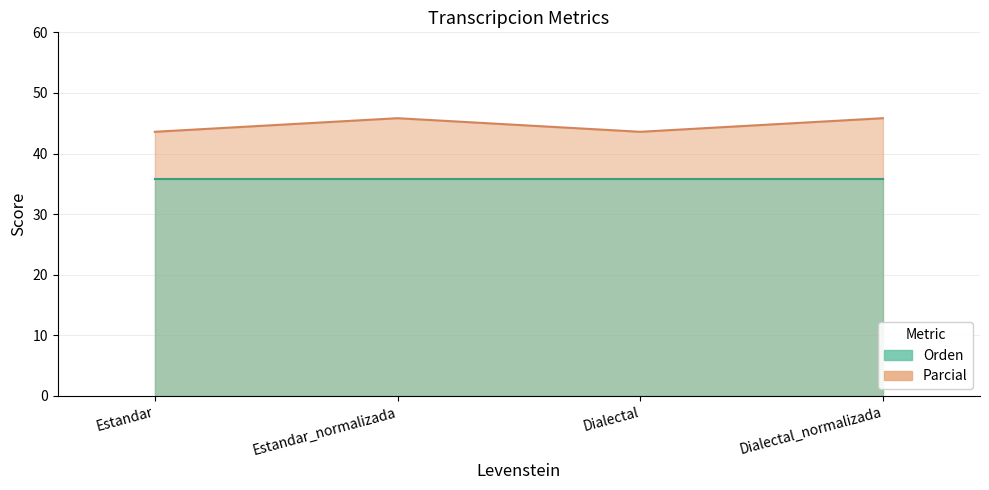

Reading right to left, extract all data points from this chart.

45.8	43.6	45.8	43.6